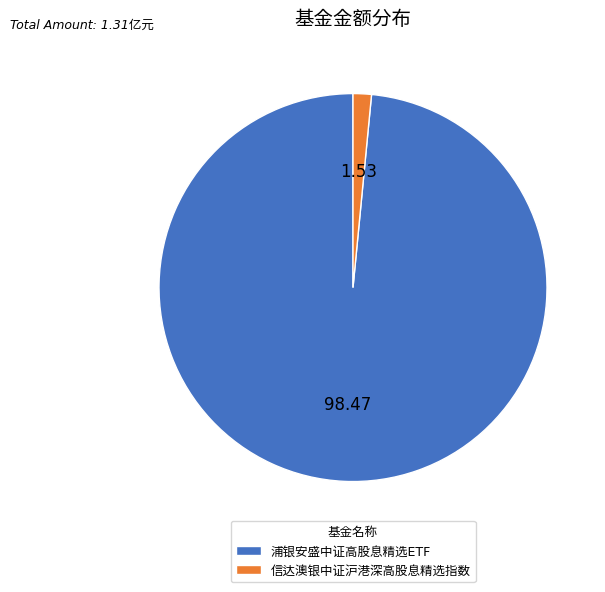

Does 信达澳银中证沪港深高股息精选指数 represent more than half of the total?

No